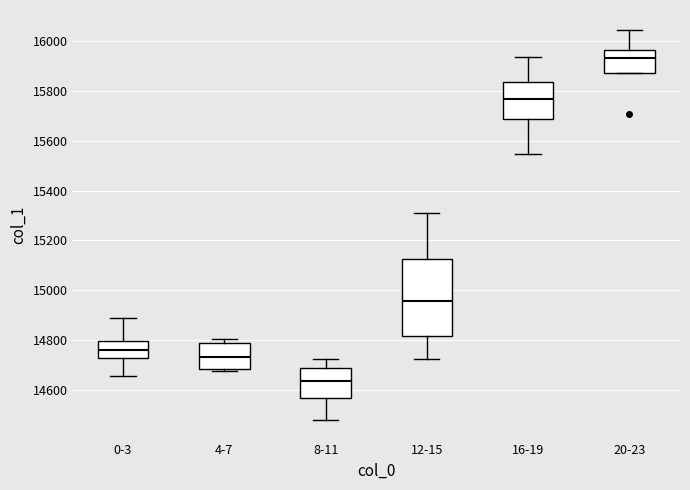

Which box's median line is the lowest?

8-11